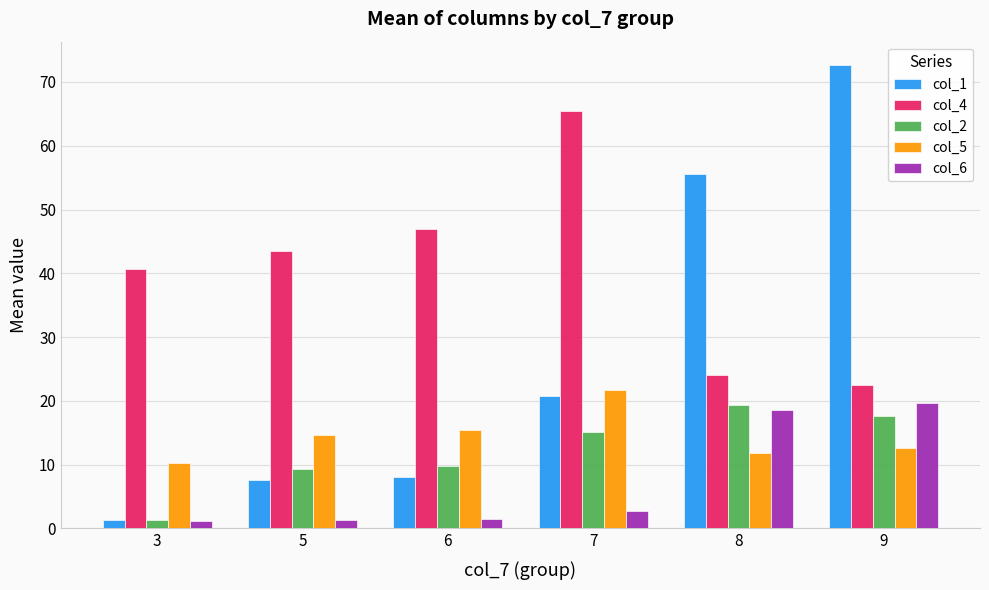

Which series has the largest range (max minus min)?

col_1